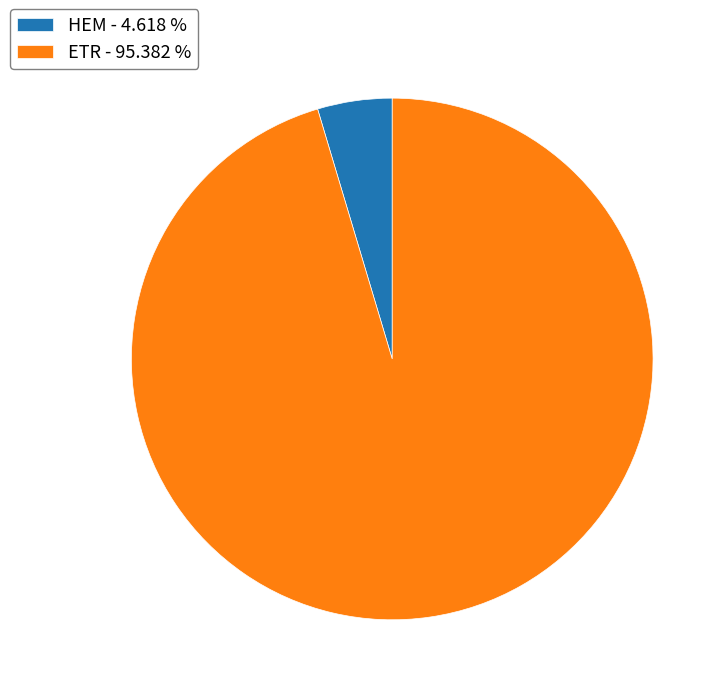

Which slice is the smallest?

HEM